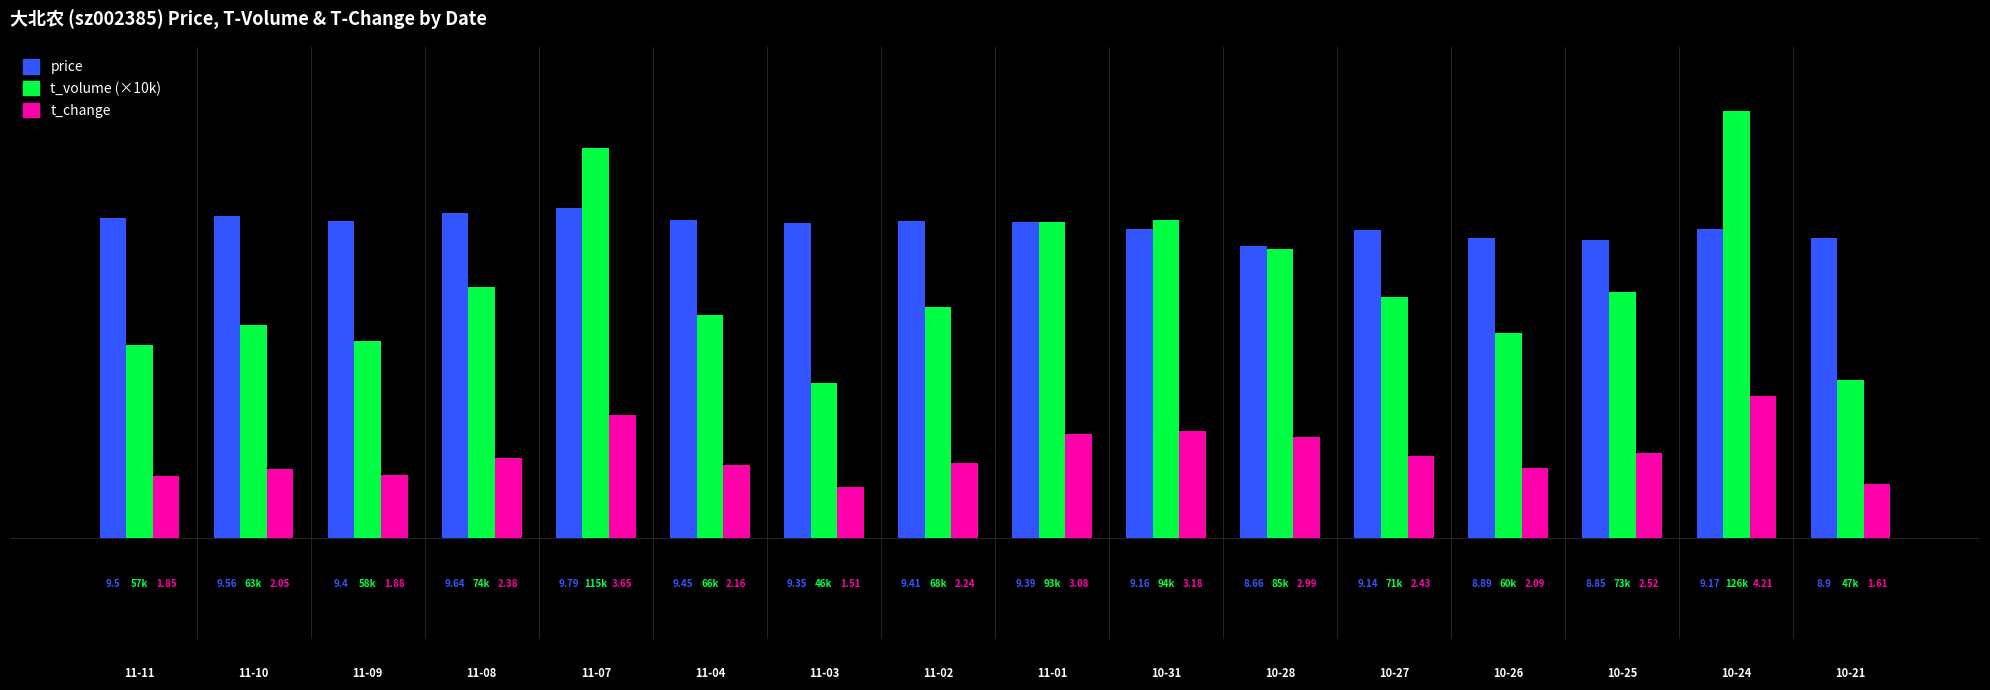

At which category is the sum across all series the highest?

10-24